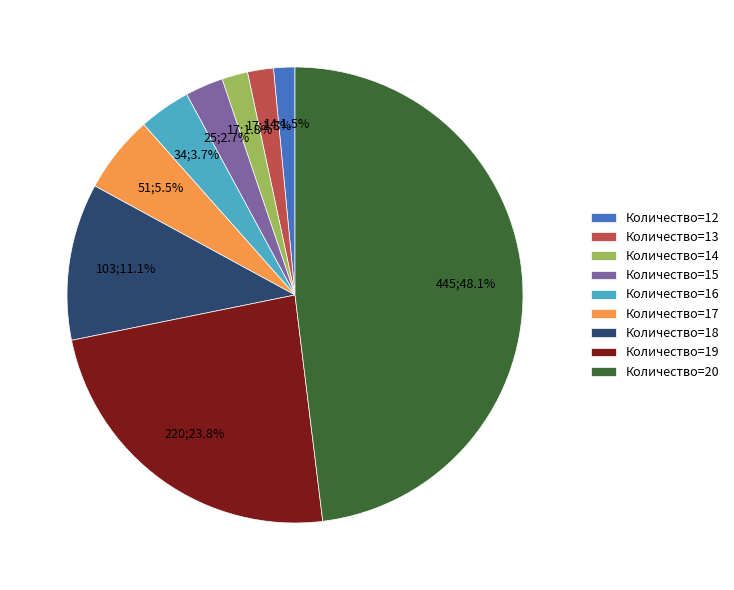

Which category has the biggest portion of the pie?

Количество=20